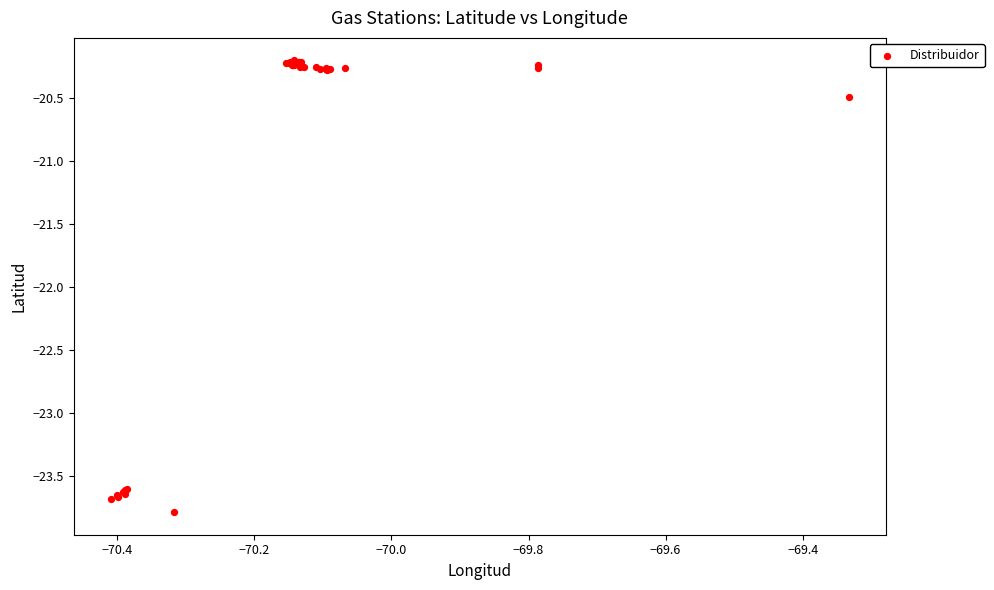

What Y value in the scatter plot is closest to -21?

-20.5